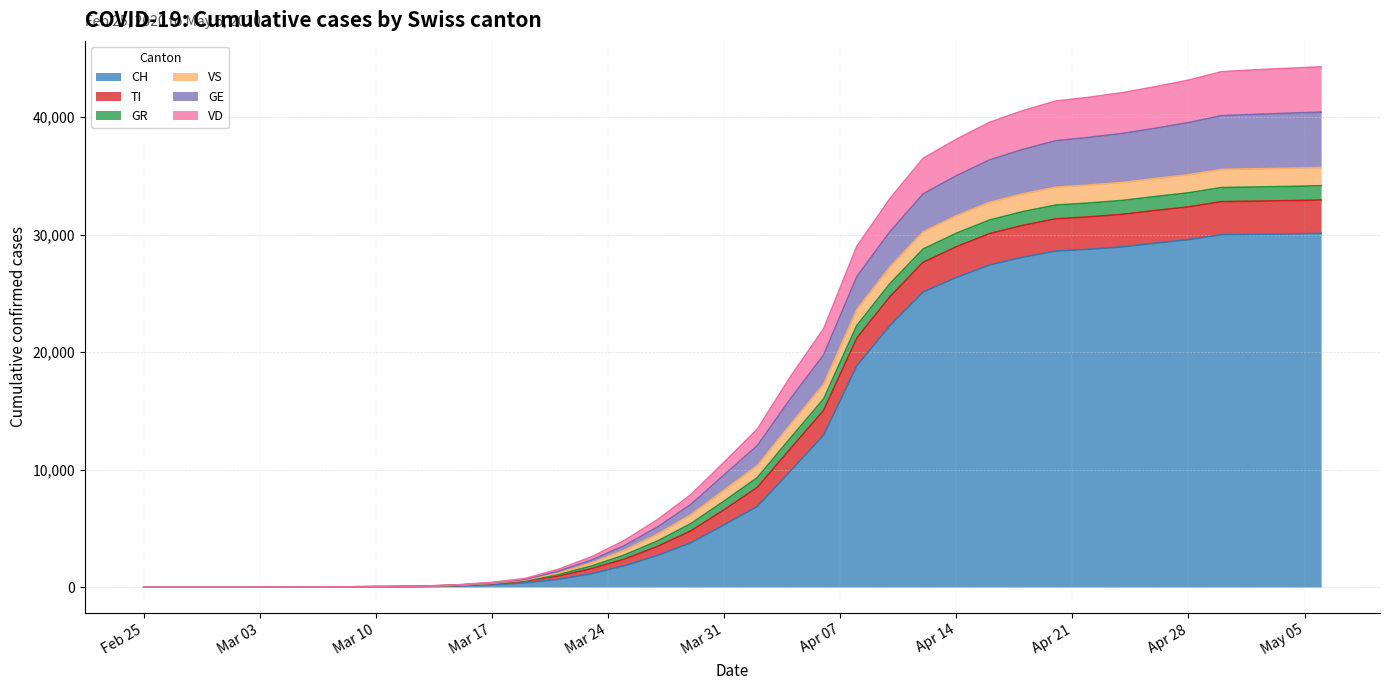

Does the chart have visible grid lines?

Yes